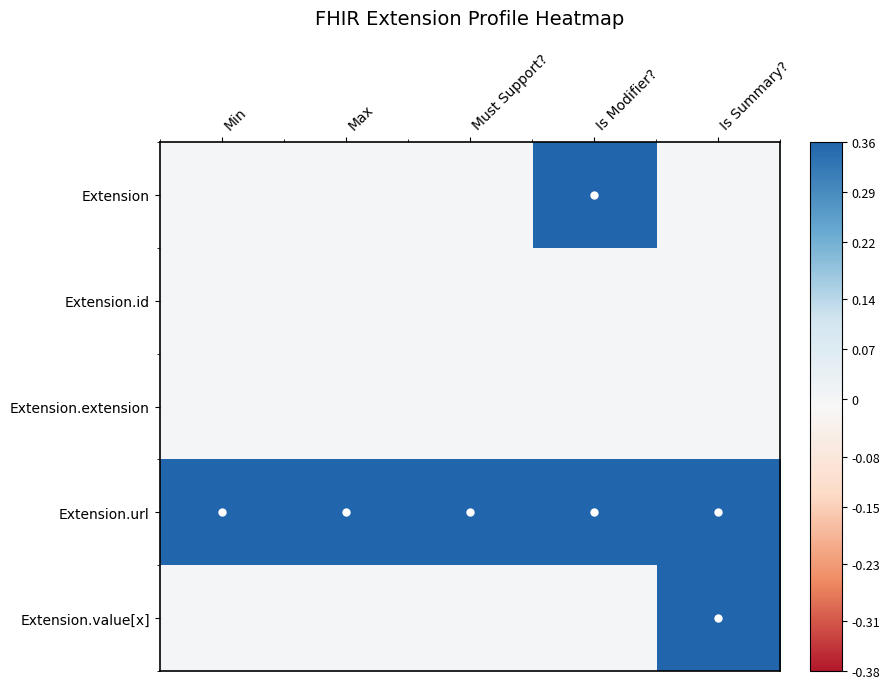

Which series has the largest range (max minus min)?

Extension